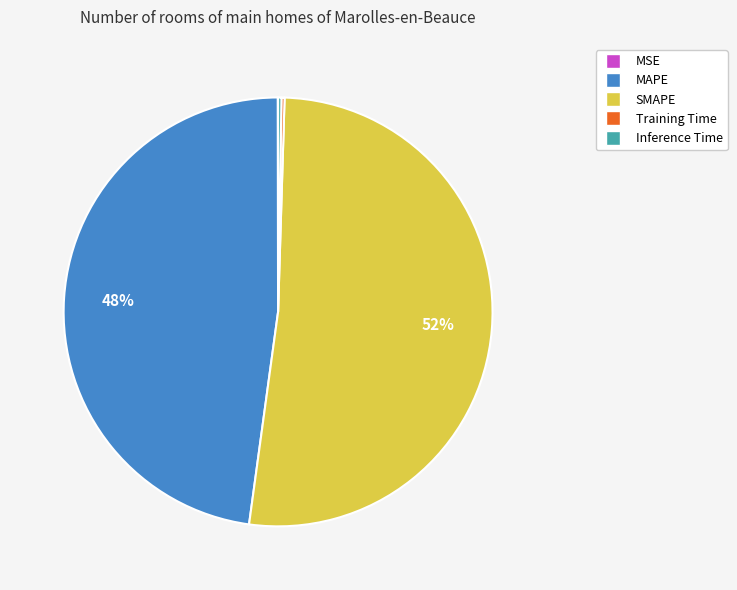

The MAPE slice represents 41% of the pie. True or false?

False